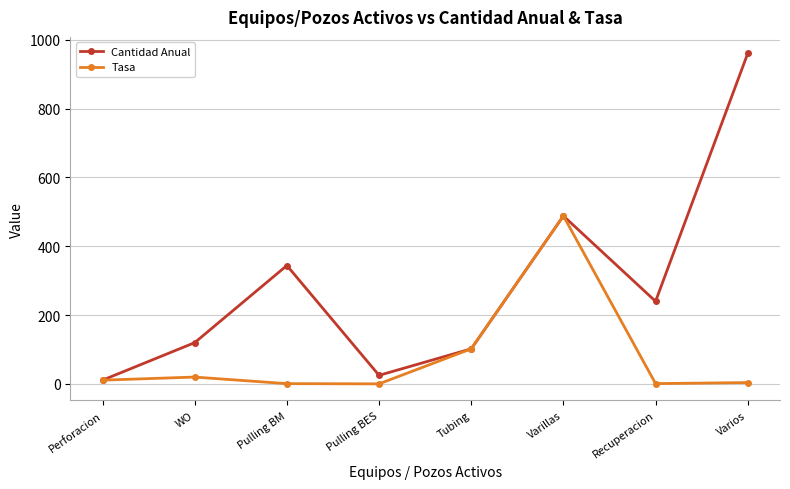

Rank the series by their average value, from highest to lowest.

Cantidad Anual, Tasa